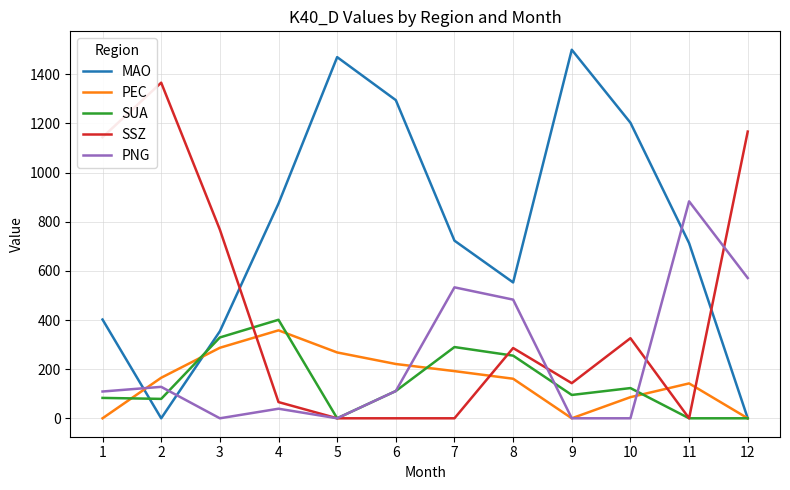

What is the greatest value displayed?

1500